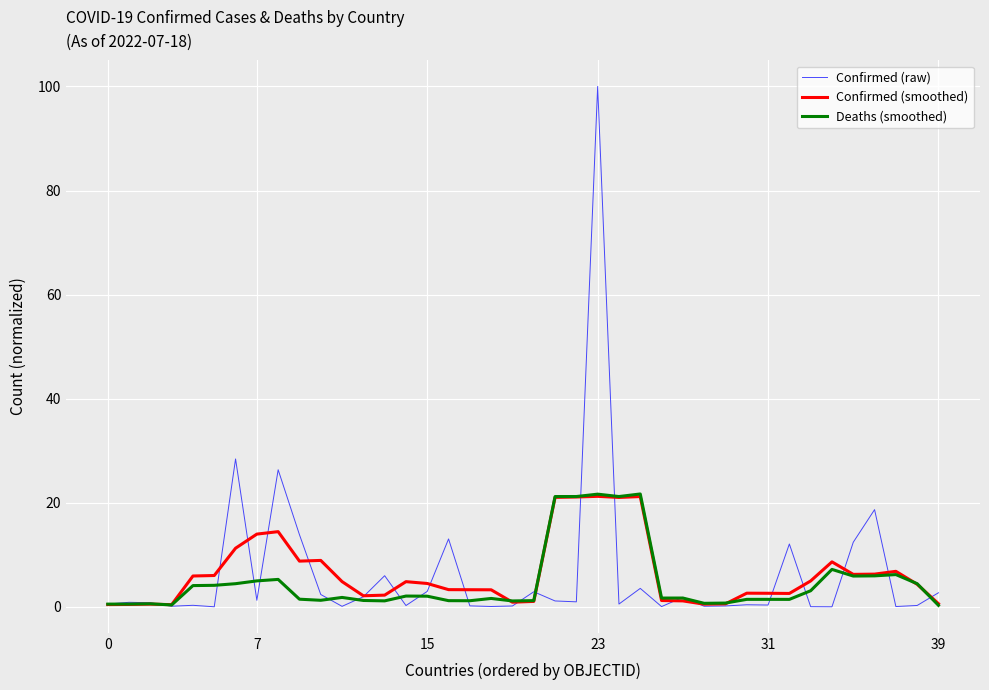

Which series has the largest range (max minus min)?

Confirmed (raw)